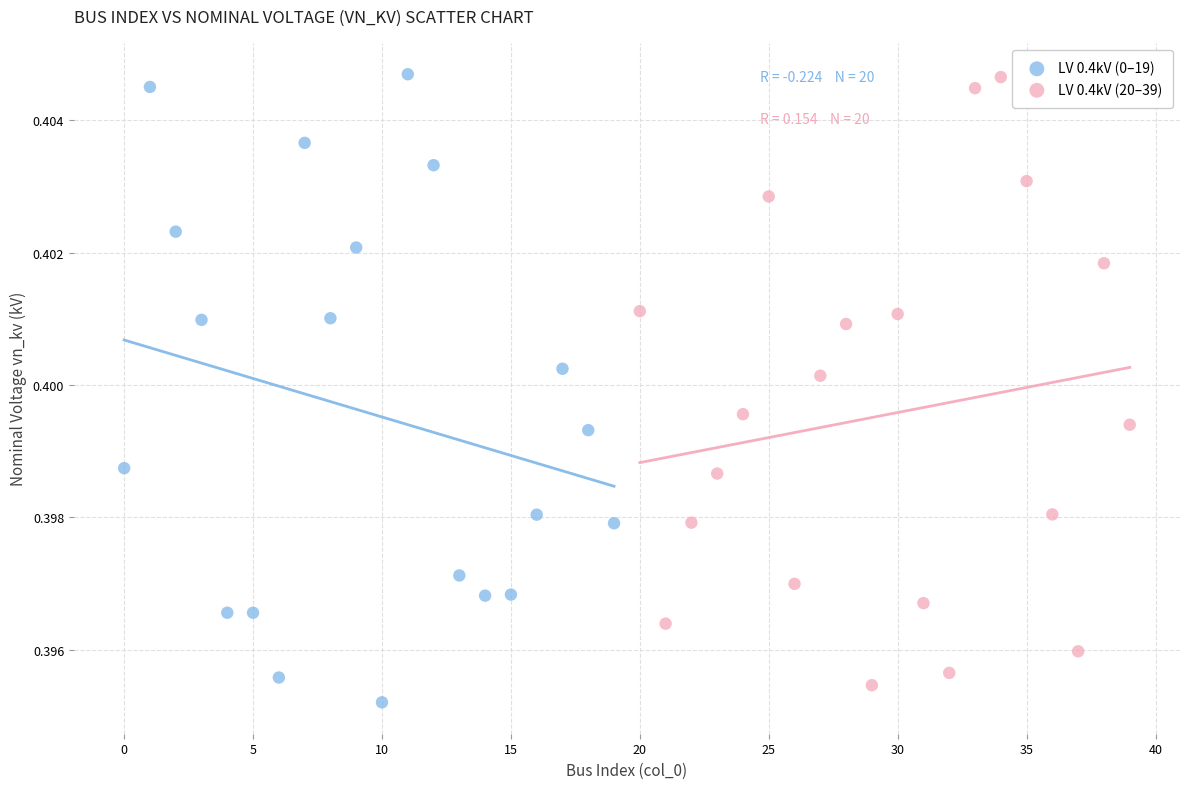

Which series reaches the minimum Y coordinate?

LV 0.4kV (0–19)